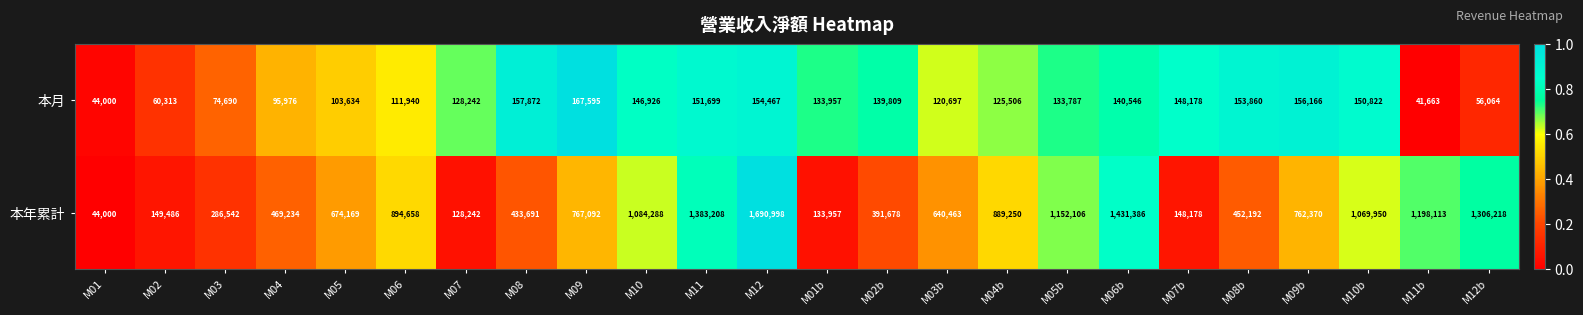

What value does the 本月 series have at M07, to the nearest 10?

128240